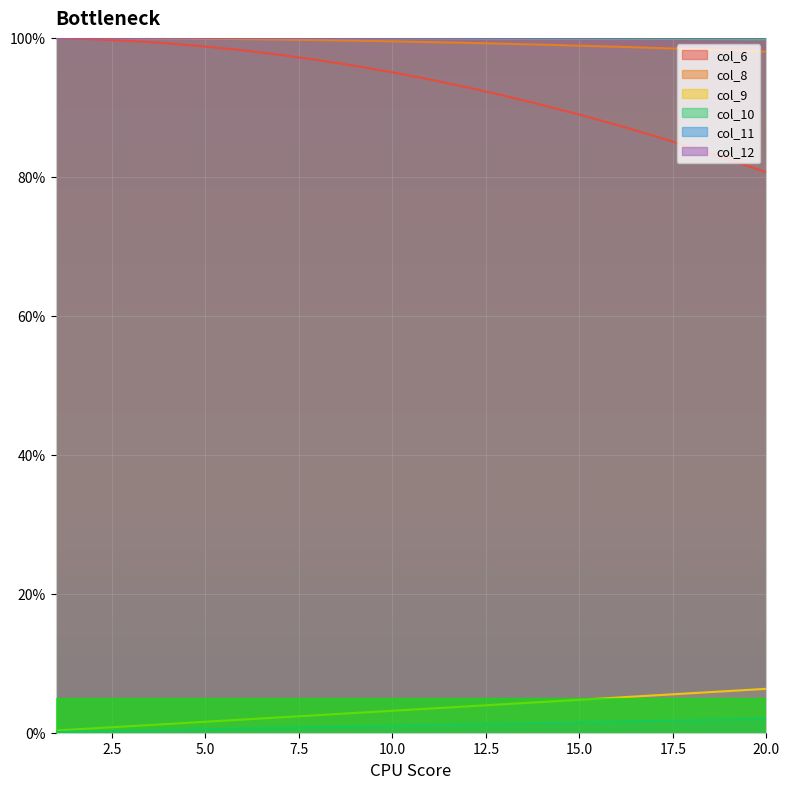

Reading right to left, what are all the values shown in this chart?

col_6: 20=80.7	19=82.5	18=84.2	17=85.9	16=87.5	15=89.0	14=90.4	13=91.7	12=92.9	11=94.0	10=95.0	9=96.0	8=96.8	7=97.6	6=98.2	5=98.8	4=99.2	3=99.6	2=99.8	1=100.0
col_8: 20=98.0	19=98.2	18=98.4	17=98.6	16=98.7	15=98.9	14=99.0	13=99.2	12=99.3	11=99.4	10=99.5	9=99.6	8=99.7	7=99.8	6=99.8	5=99.9	4=99.9	3=100.0	2=100.0	1=100.0
col_9: 20=6.3	19=6.0	18=5.7	17=5.4	16=5.1	15=4.7	14=4.4	13=4.1	12=3.8	11=3.5	10=3.2	9=2.8	8=2.5	7=2.2	6=1.9	5=1.6	4=1.3	3=0.9	2=0.6	1=0.3
col_10: 20=99.8	19=99.8	18=99.8	17=99.9	16=99.9	15=99.9	14=99.9	13=99.9	12=99.9	11=99.9	10=100.0	9=100.0	8=100.0	7=100.0	6=100.0	5=100.0	4=100.0	3=100.0	2=100.0	1=100.0
col_11: 20=2.0	19=1.9	18=1.8	17=1.7	16=1.6	15=1.5	14=1.4	13=1.3	12=1.2	11=1.1	10=1.0	9=0.9	8=0.8	7=0.7	6=0.6	5=0.5	4=0.4	3=0.3	2=0.2	1=0.1
col_12: 20=100.0	19=100.0	18=100.0	17=100.0	16=100.0	15=100.0	14=100.0	13=100.0	12=100.0	11=100.0	10=100.0	9=100.0	8=100.0	7=100.0	6=100.0	5=100.0	4=100.0	3=100.0	2=100.0	1=100.0